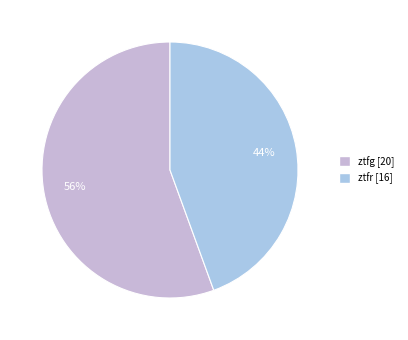

Is it true that ztfr is 44% of the pie?

True